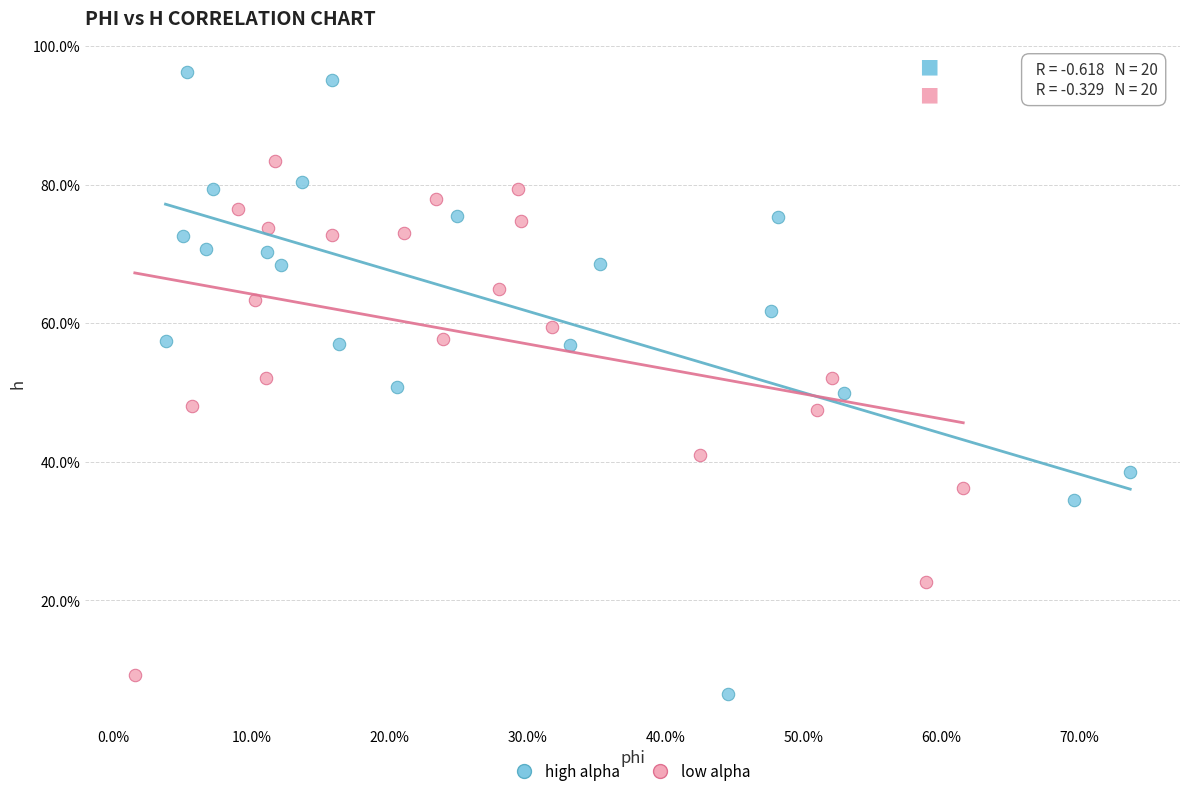

What are all the series names shown in the legend?

high alpha, low alpha